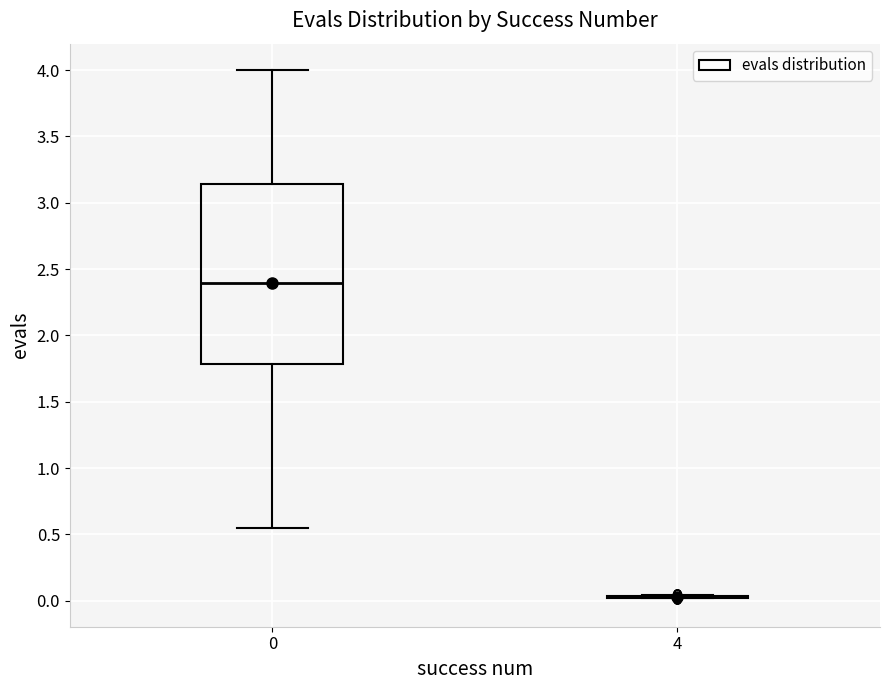

Which box is the tallest, from its lower edge to its upper edge?

0